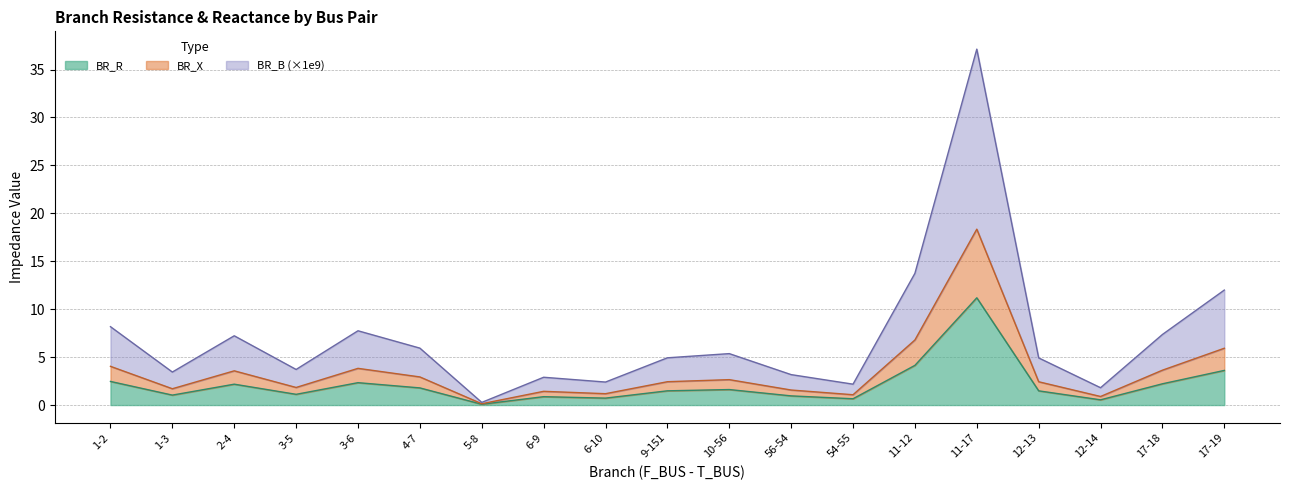

What is the difference between the highest and lowest values at 12-14?

1.3